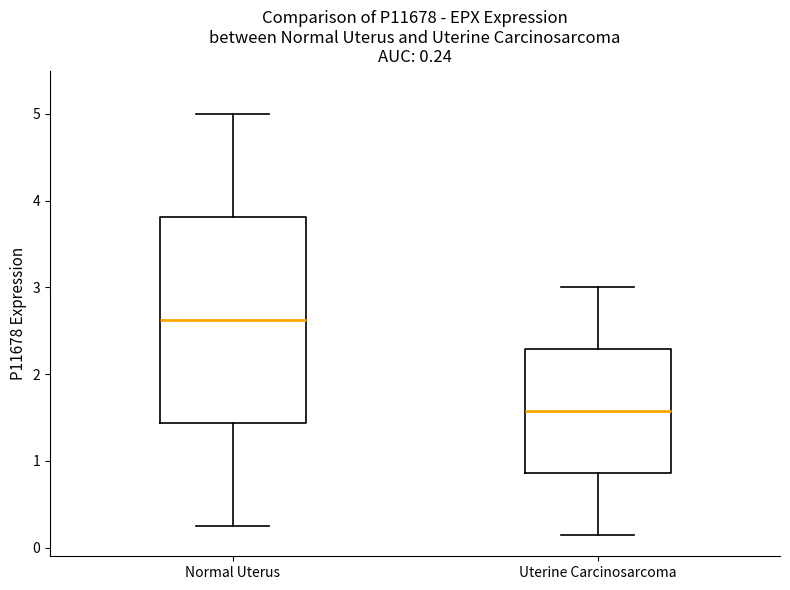

Which box is the tallest, from its lower edge to its upper edge?

Normal Uterus